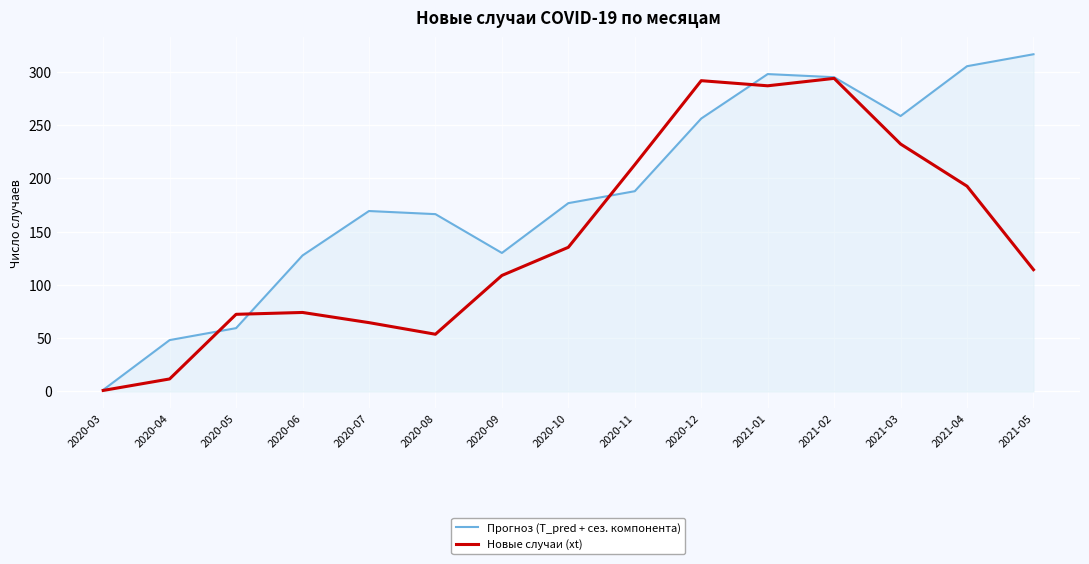

How many interior local peaks does the Новые случаи (xt) series have?

3